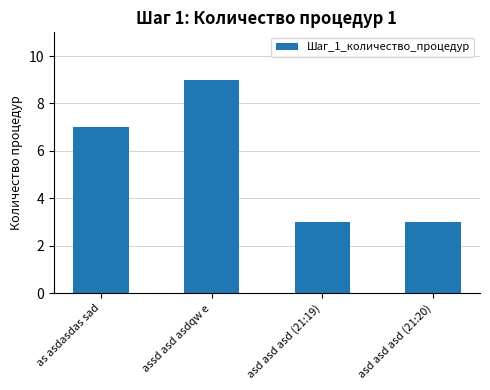

The chart shows a value of 9 at assd asd asdqw e. True or false?

True